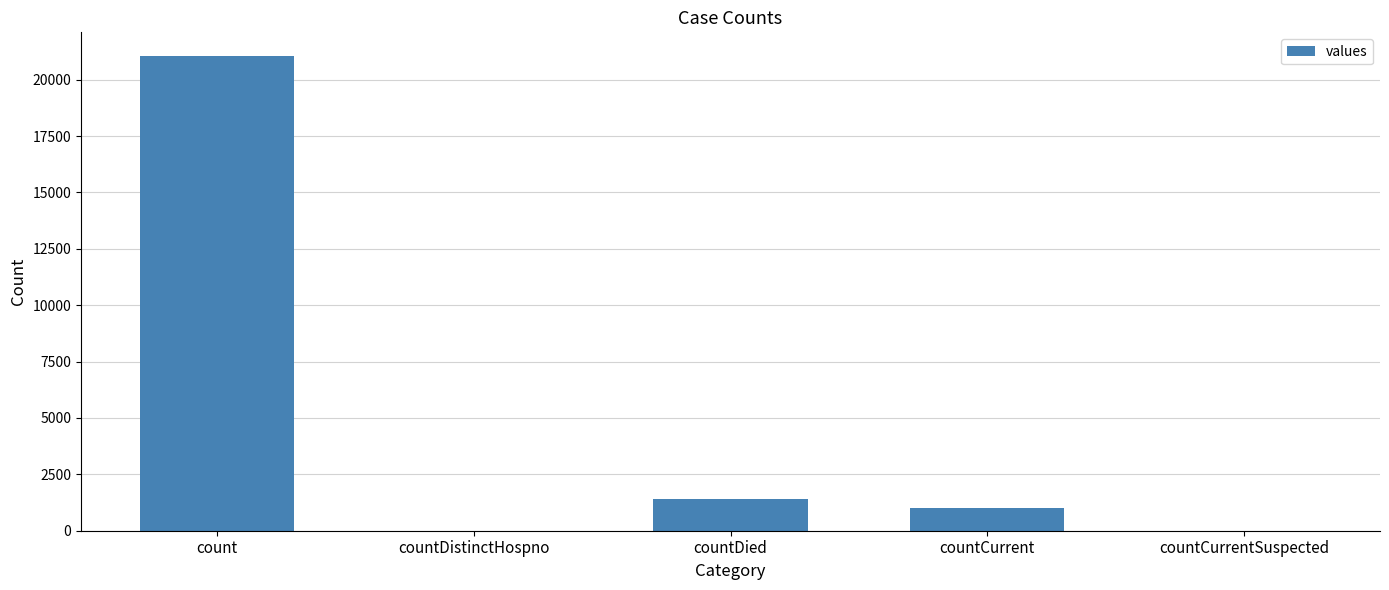

What is the maximum value shown in the chart?

21050